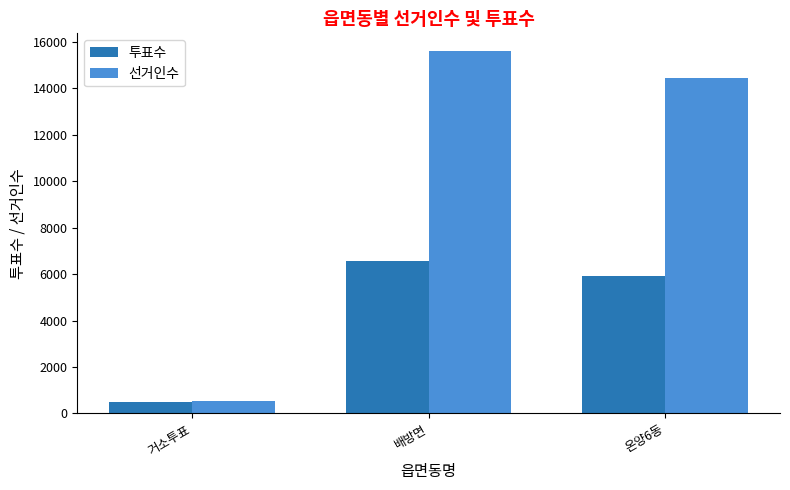

Between 거소투표 and 배방면, which series saw the biggest shift?

선거인수